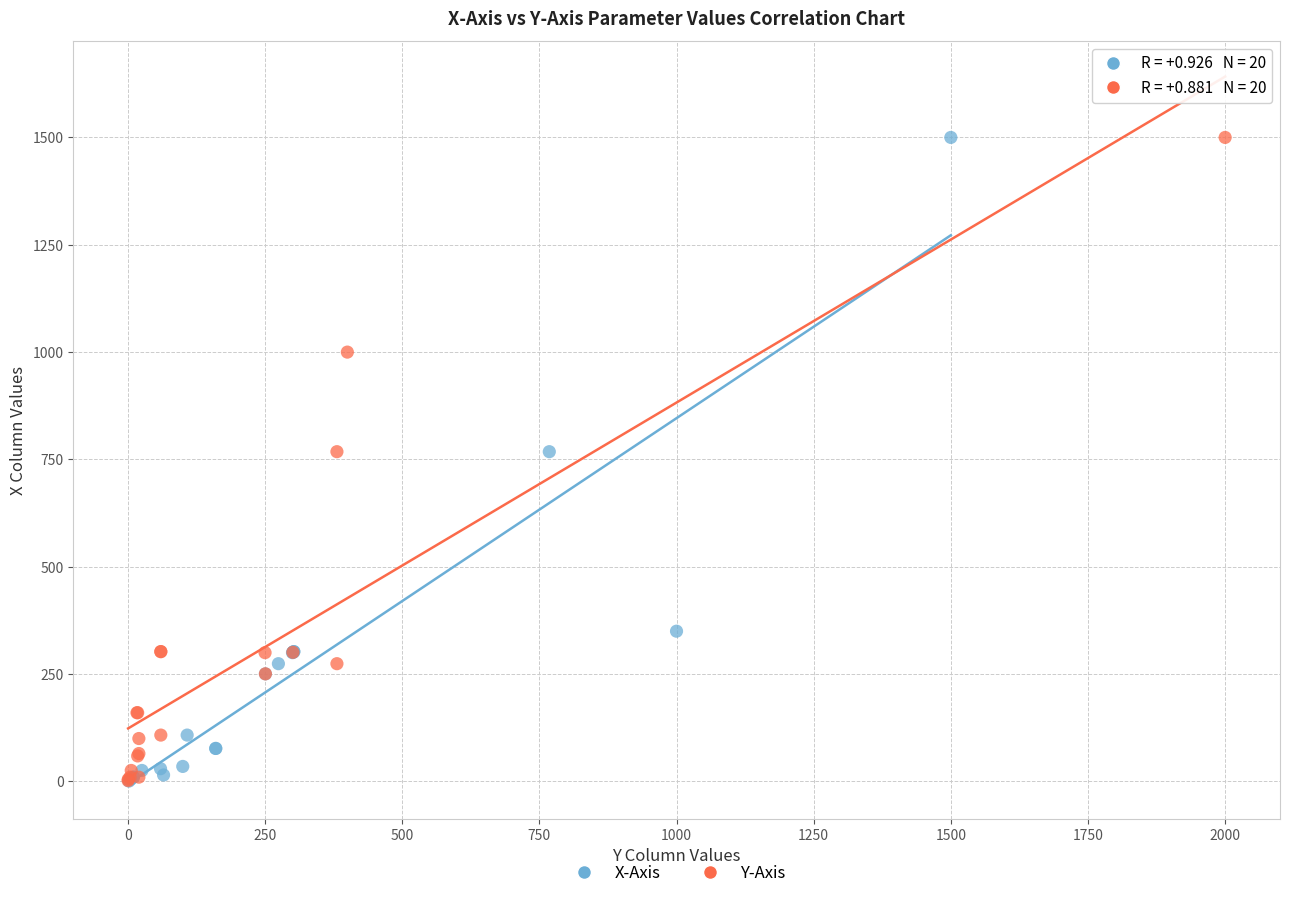

Which series has the widest spread of Y values?

X-Axis